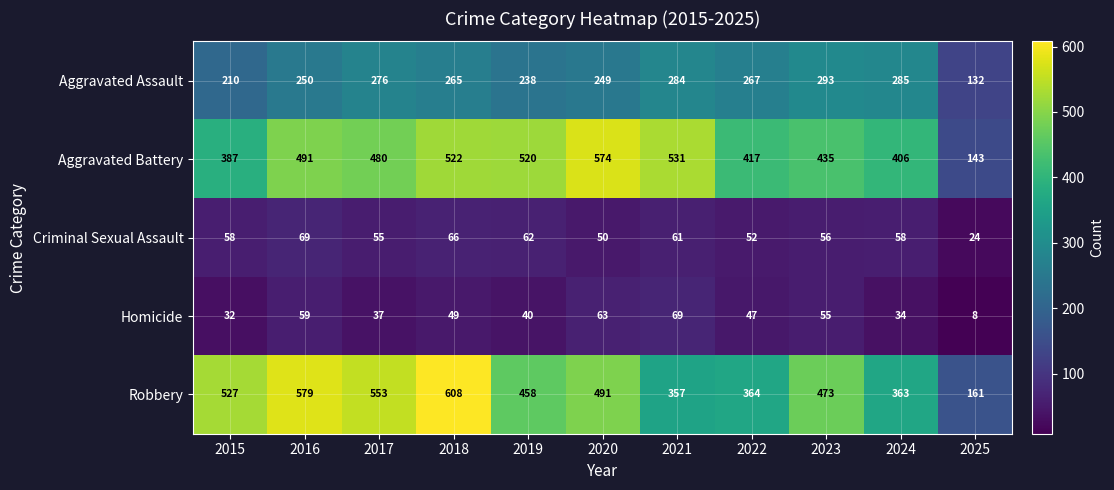

What is the difference between the maximum and second lowest values in the Aggravated Battery series?

187